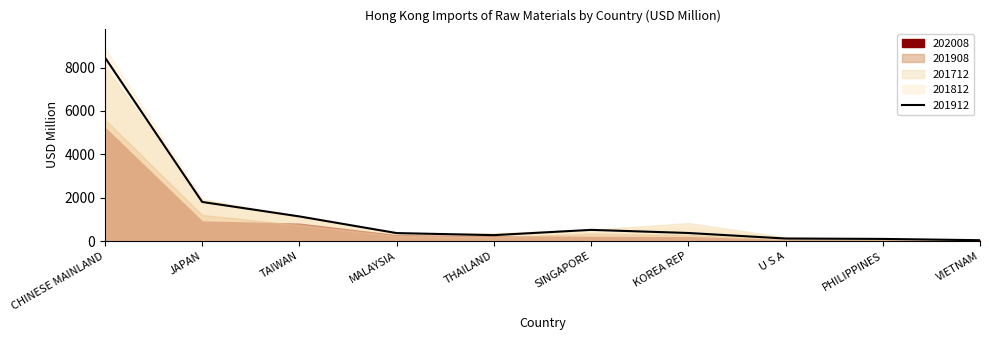

Rank the series by their maximum value, from lowest to highest.

202008, 201908, 201712, 201912, 201812